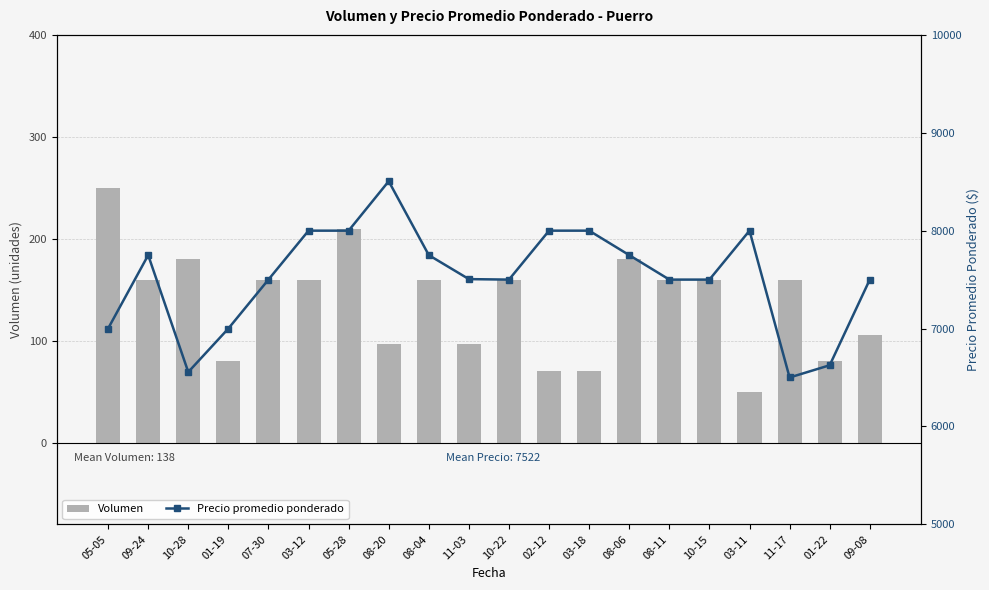

At which category is the sum across all series the highest?

08-20